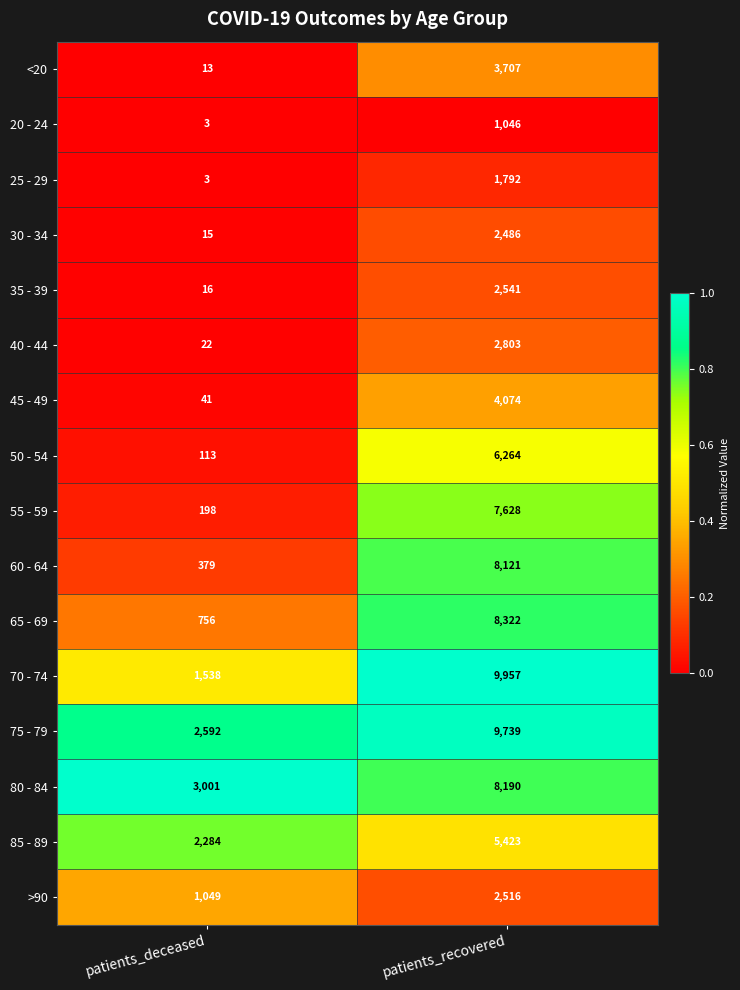

The <20 series shows 3707 at patients_recovered. True or false?

True